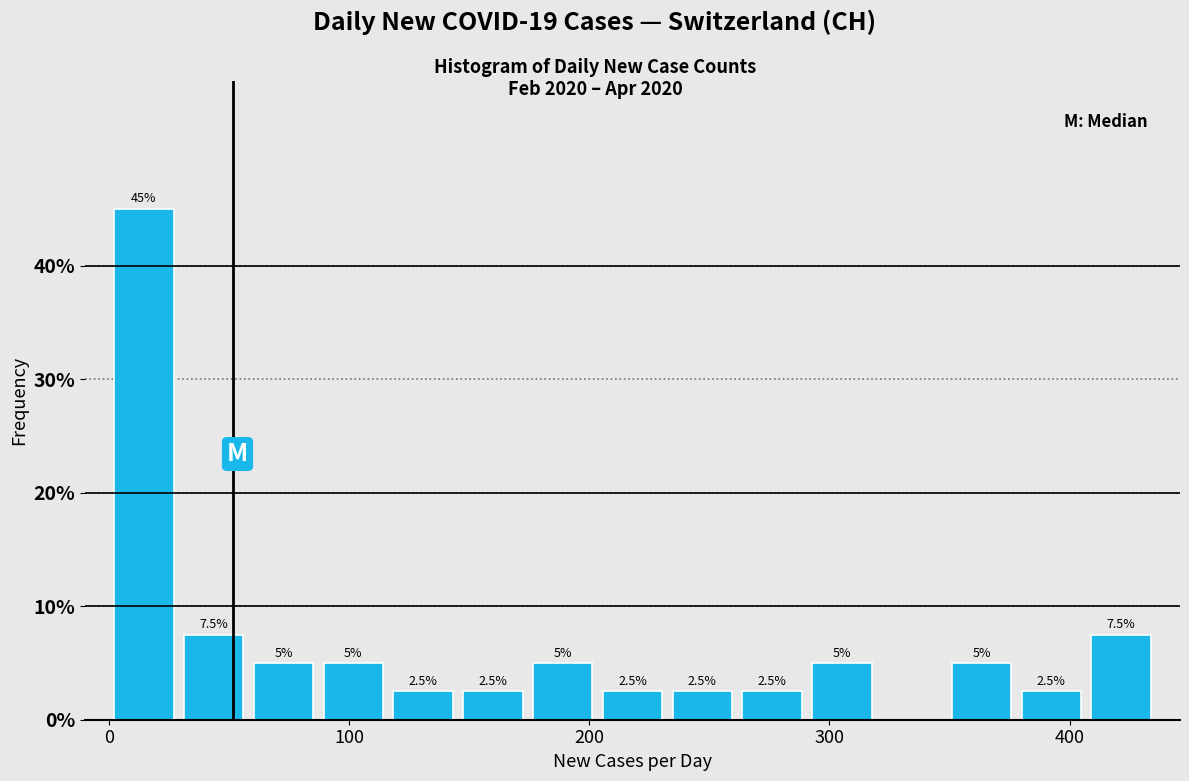

Read against the x-axis, roughly where is the centre of the tallest bar?

10